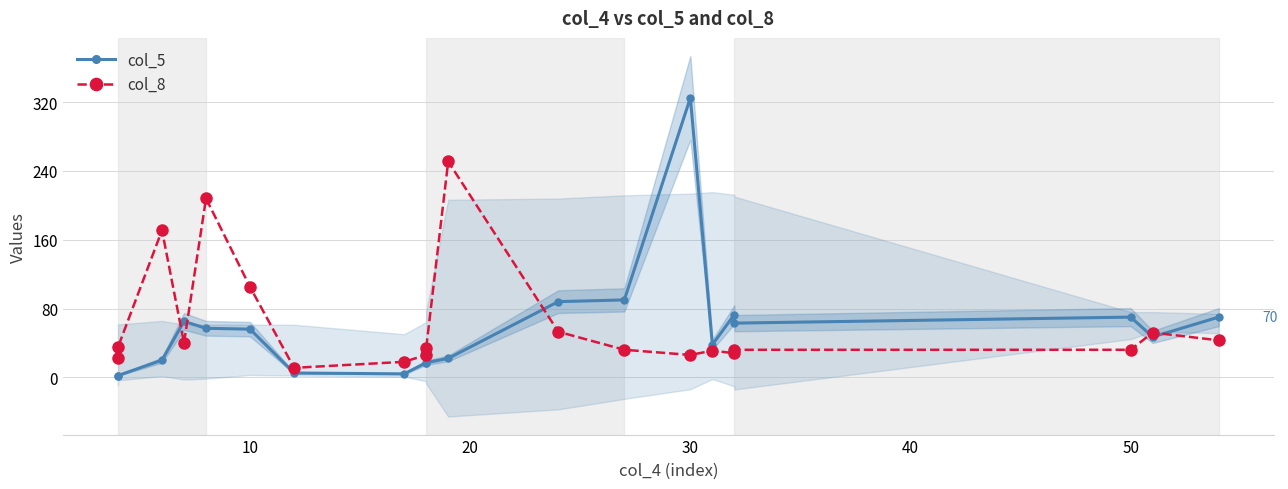

At how many categories does at least one series exceed 220?

2